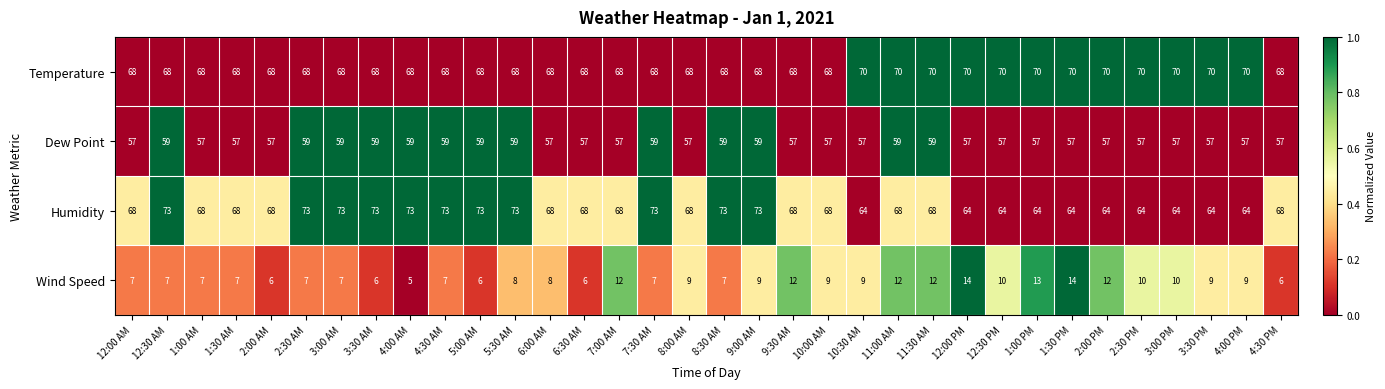

How many categories are shown in the chart?

34